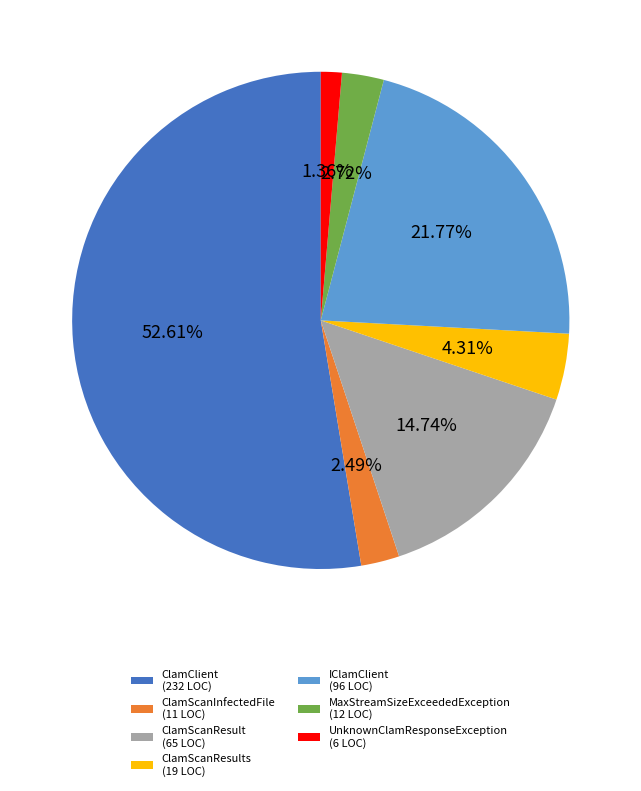

Which category has the smallest portion of the pie?

UnknownClamResponseException (6 LOC)